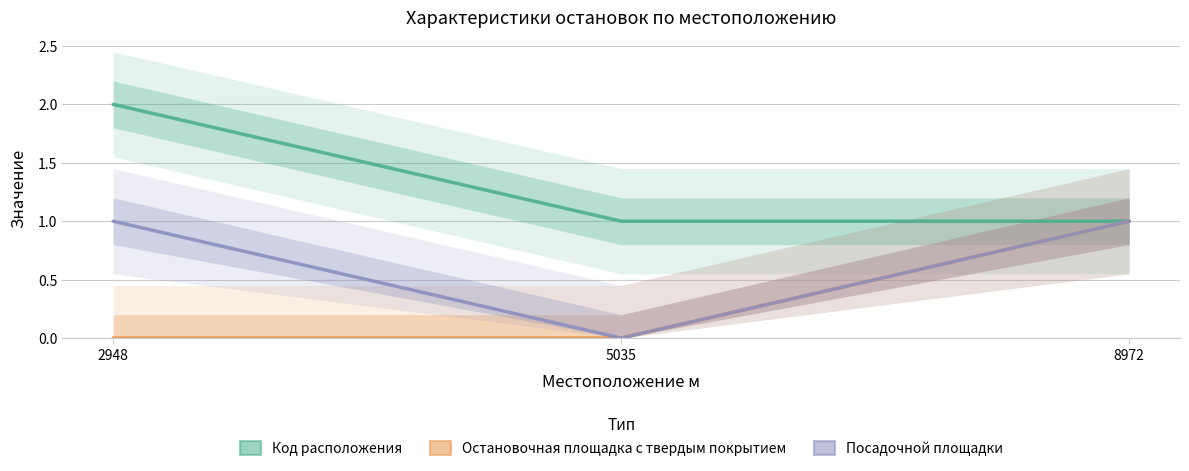

What is the average value of the Посадочной площадки series?

1